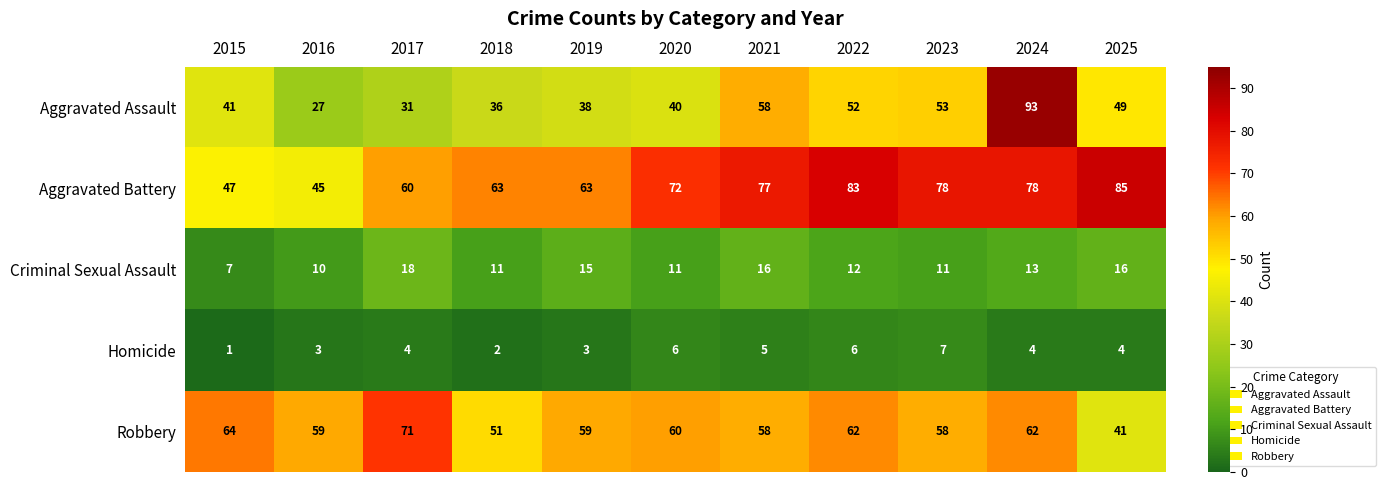

Rank the series at 2017 from highest to lowest value.

Robbery, Aggravated Battery, Aggravated Assault, Criminal Sexual Assault, Homicide